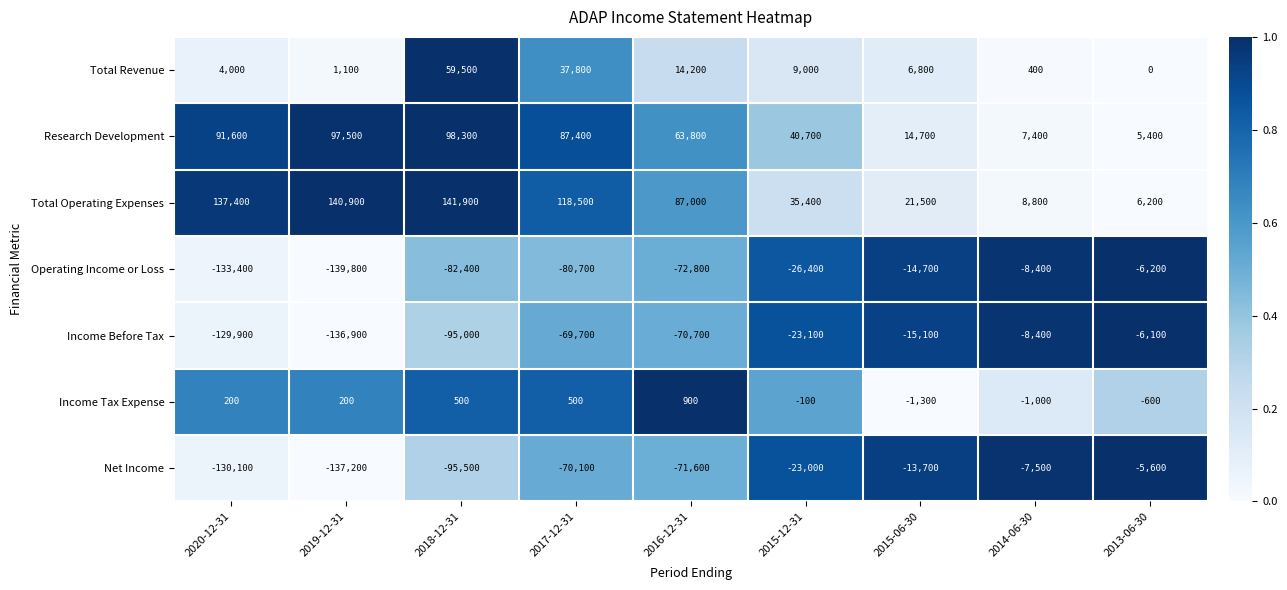

What is the difference between the second highest and minimum values in the Total Operating Expenses series?

134700